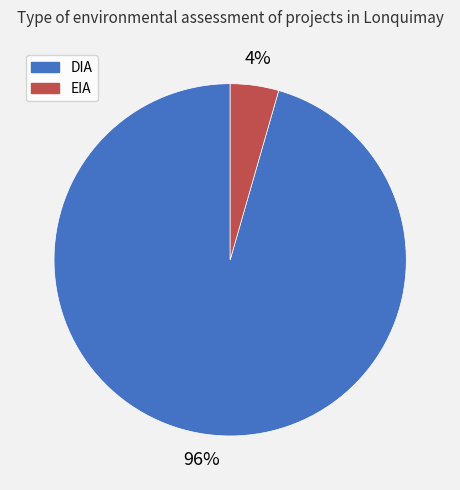

To the nearest percent, what portion does EIA represent?

4%